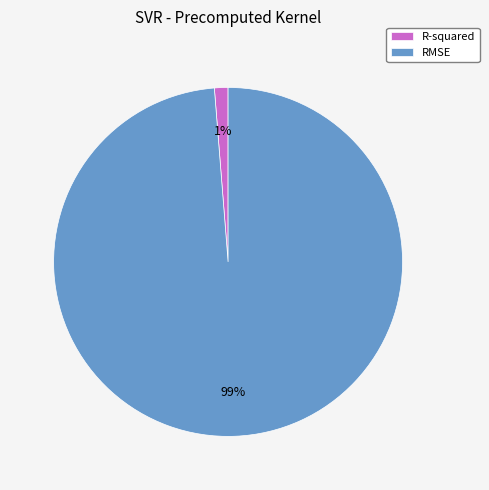

To the nearest percent, what portion does R-squared represent?

1%